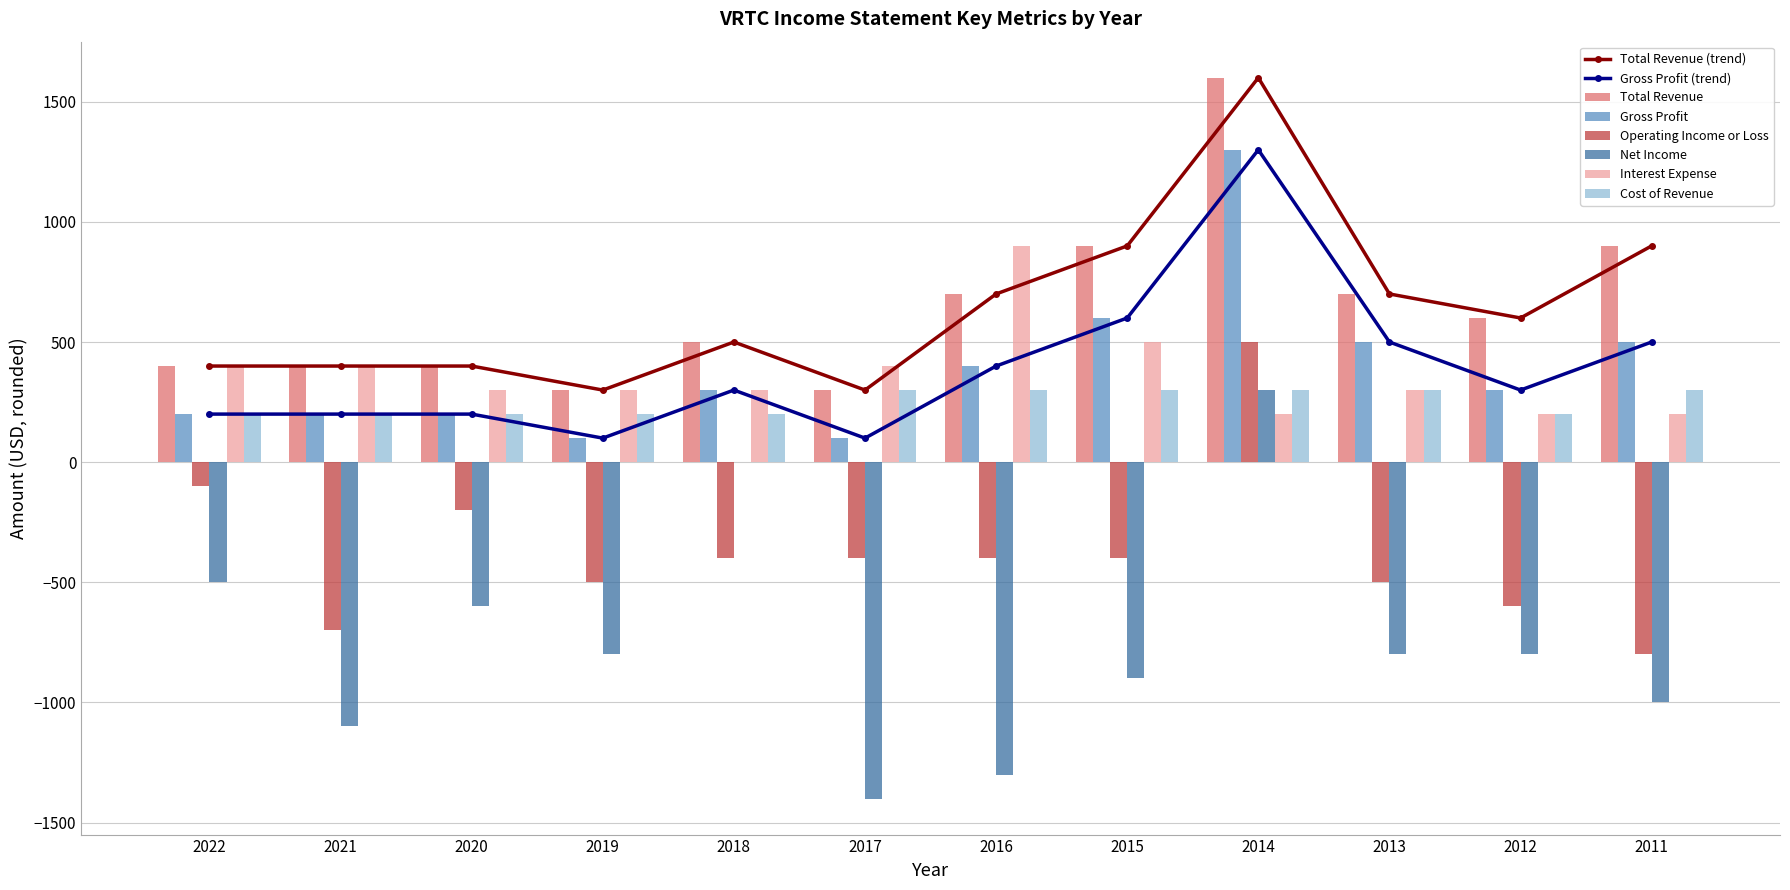

Which series changed the most between 2019 and 2013?

Total Revenue